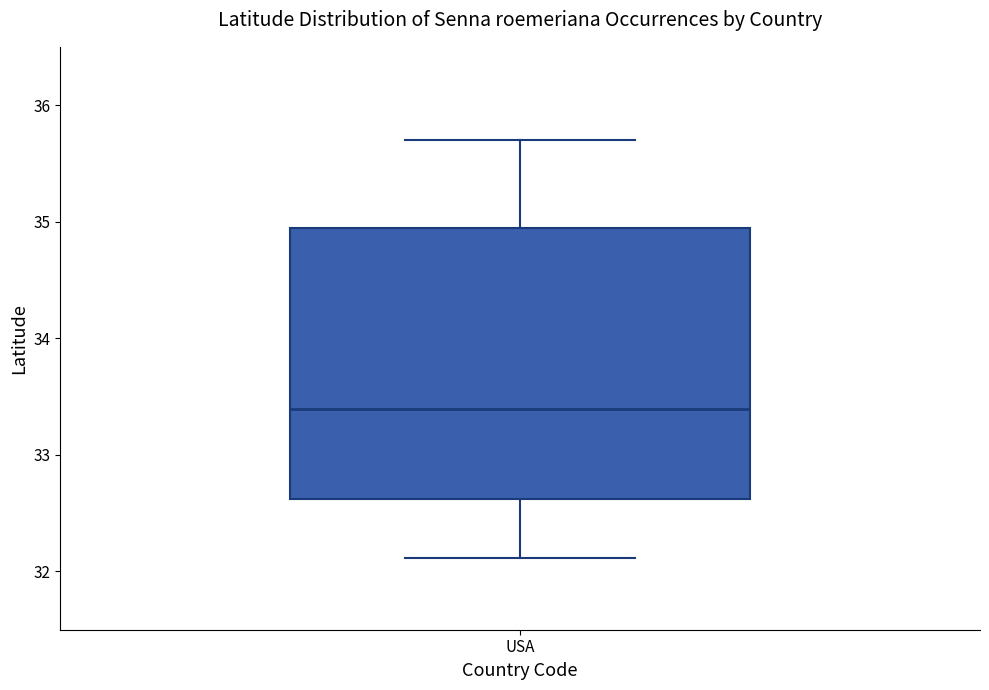

Transcribe this box plot: give where the median line is, the range the box spans, and where the two whiskers end, as read against the y-axis. The values are not printed on the chart, so give them approximately, as read against the axis.

median 33.4, box 32.6 to 35.0, whiskers 32.1 to 35.7